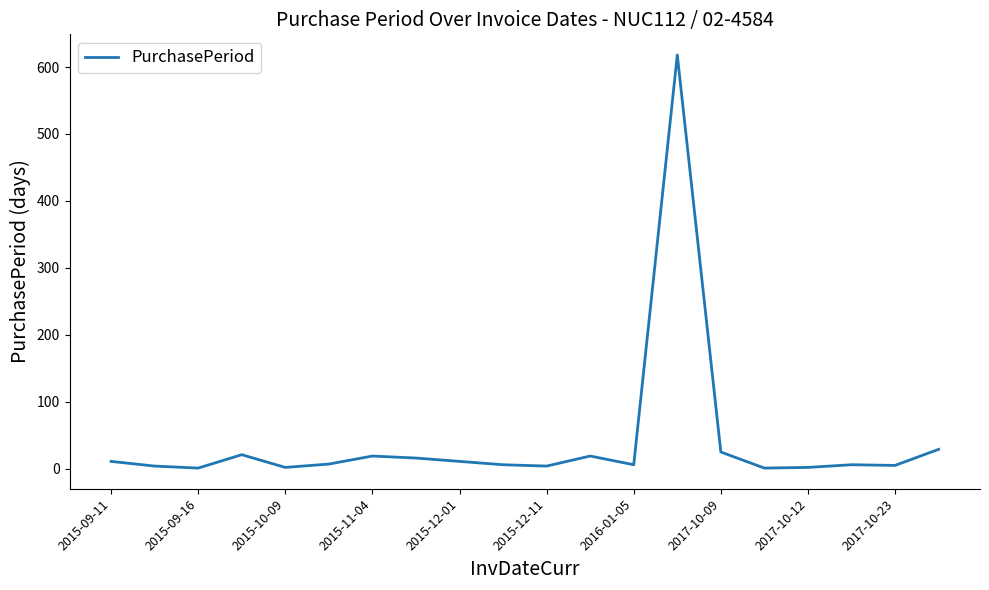

What is the maximum value shown in the chart?

618